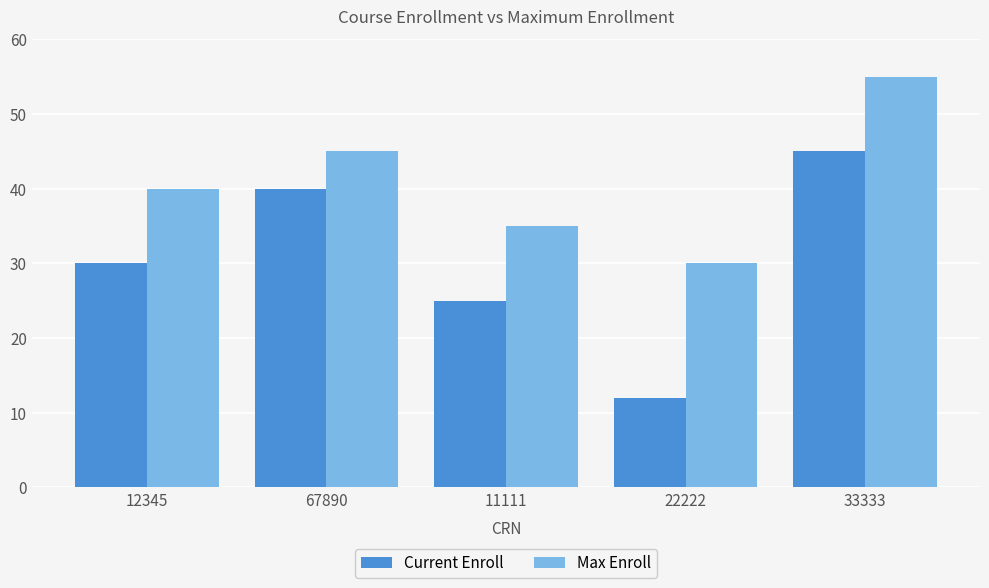

Which series has the widest spread of values?

Current Enroll